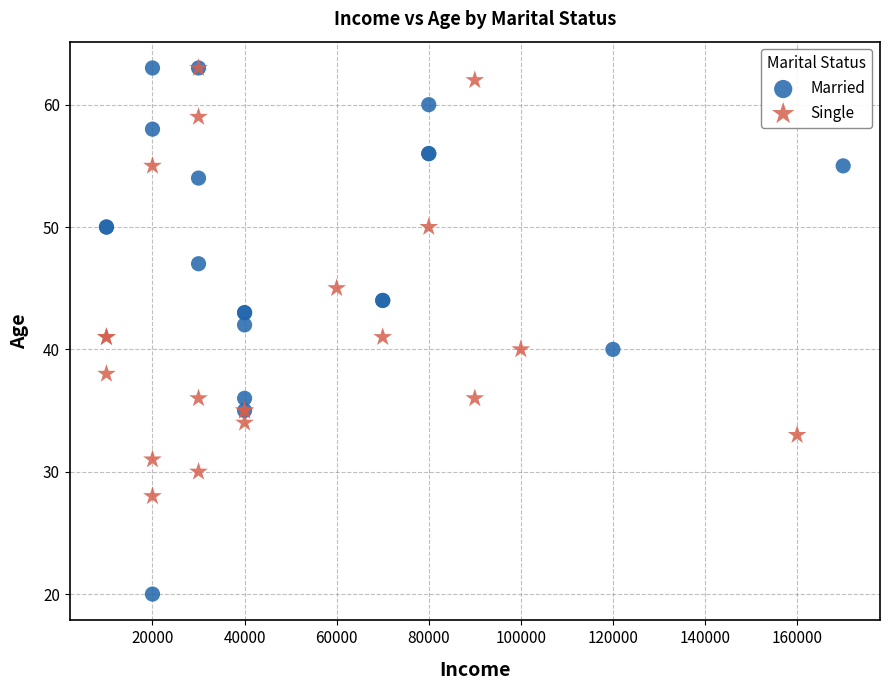

What are all the series names shown in the legend?

Married, Single